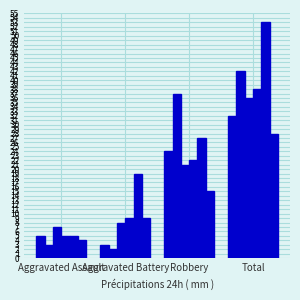

Reading left to right, what are all the values shown in this chart?

2015: 5	3	24	32
2016: 3	2	37	42
2017: 7	8	21	36
2018: 5	9	22	38
2019: 5	19	27	53
2020: 4	9	15	28